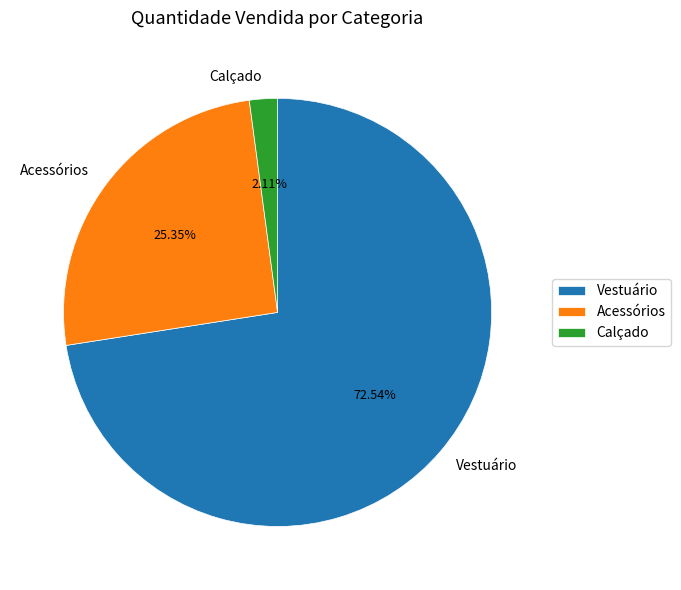

Is the sum of Calçado and Vestuário greater than half?

Yes